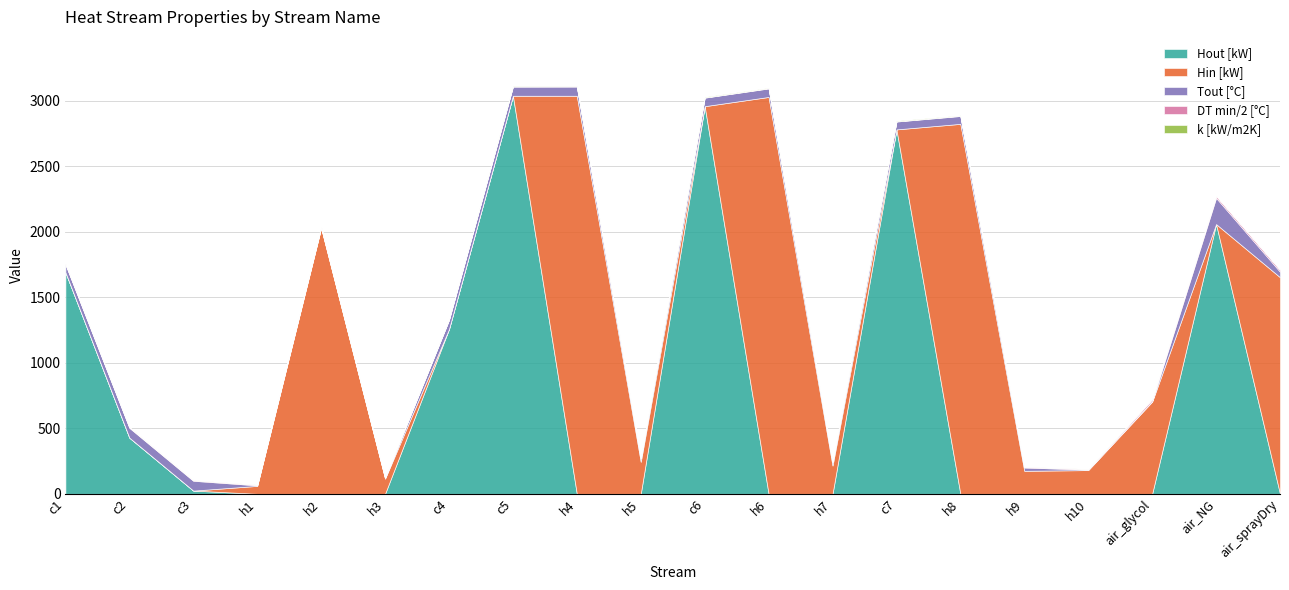

Where is k [kW/m2K] nearest to the value 1?

c1